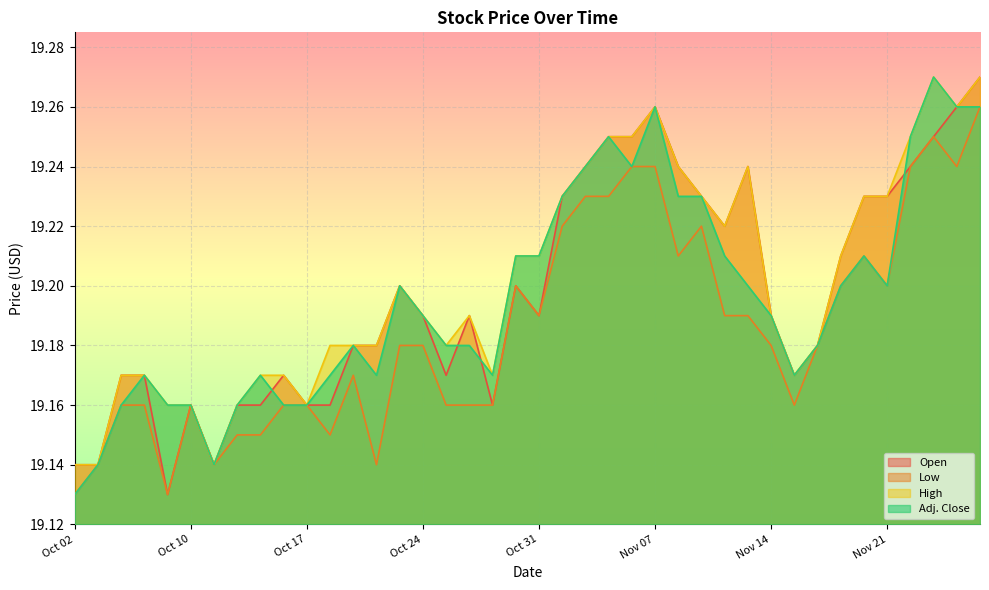

What is the lowest value of the Open series?

19.1